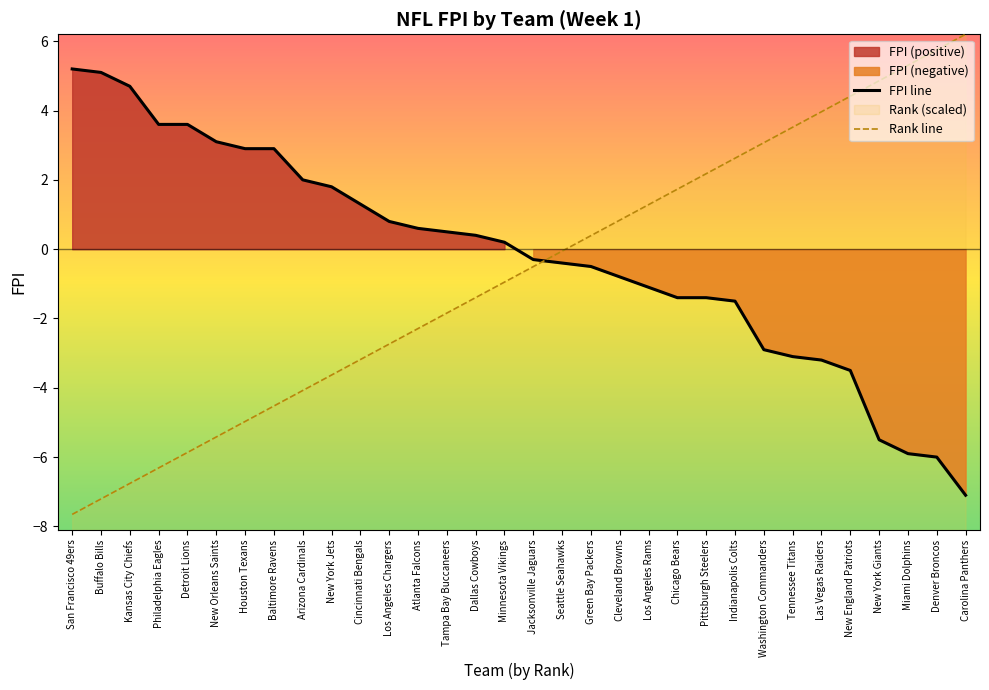

What is the value of the RK point at the 22nd from the left?

1.7